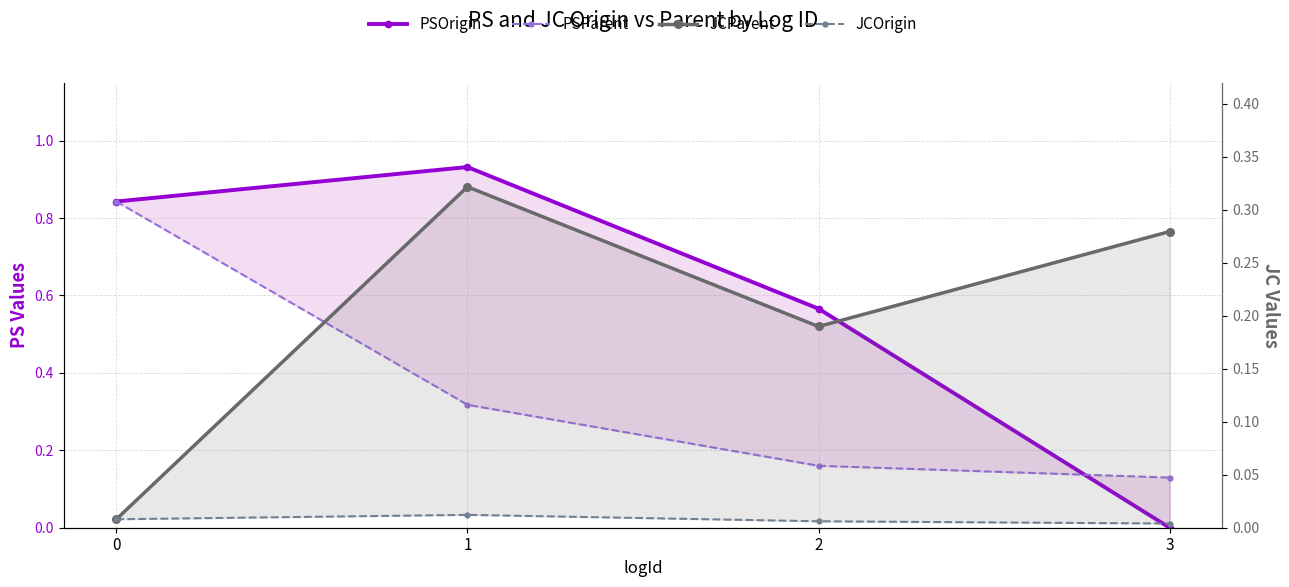

List the series in order of their overall mean, highest first.

PSOrigin, PSParent, JCParent, JCOrigin